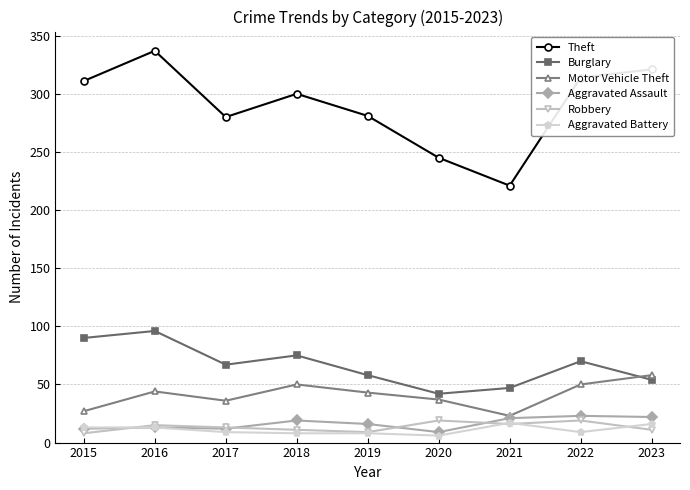

Which series has the largest range (max minus min)?

Theft